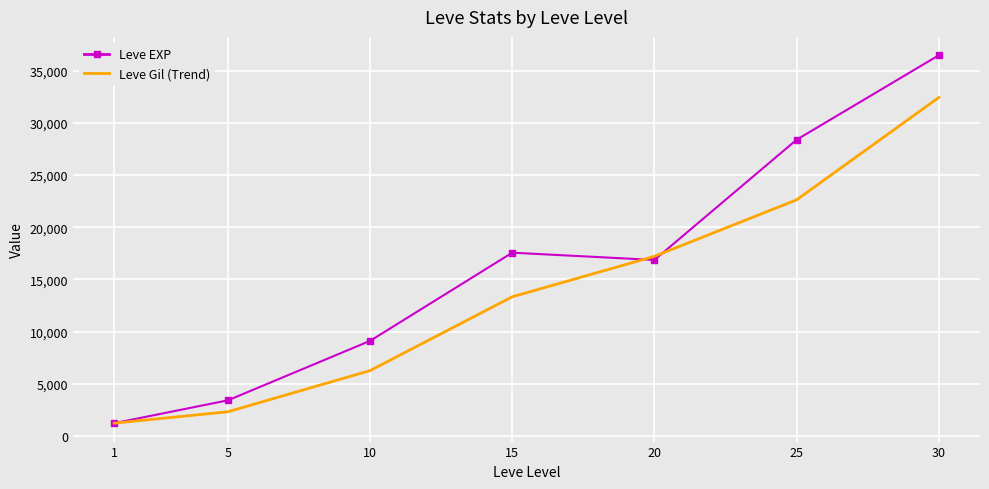

True or false: Leve Gil (Trend) has more than 0 points higher than both neighbors.

False